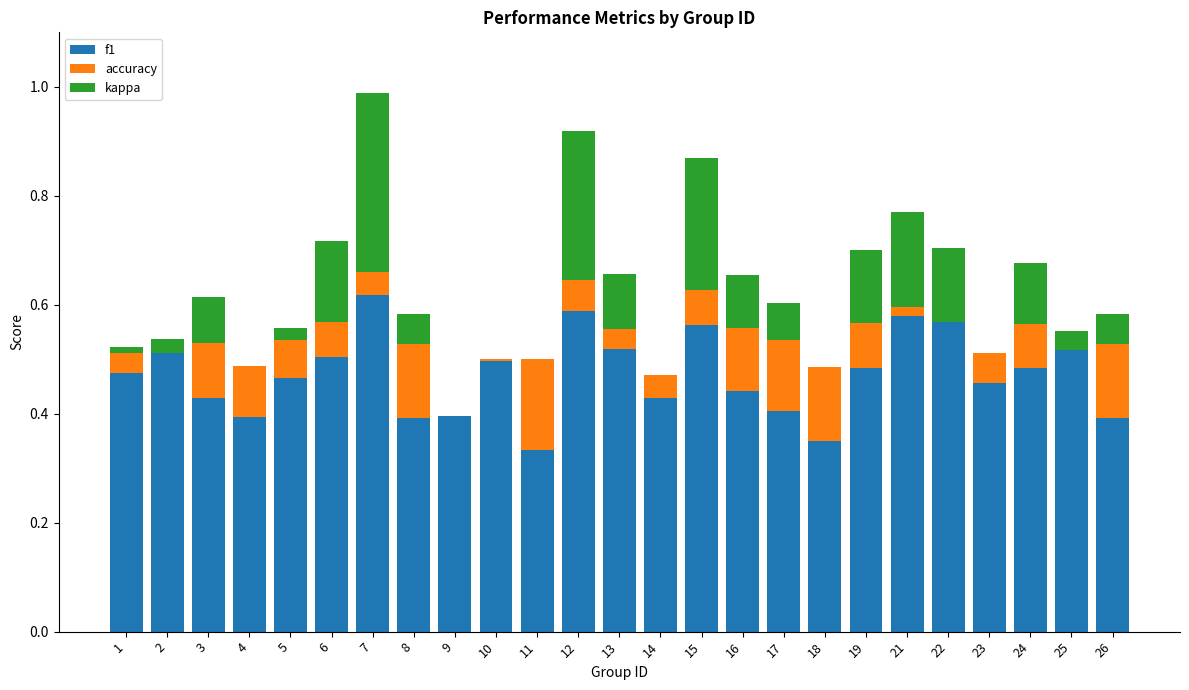

Between 8 and 12, which is larger?

12